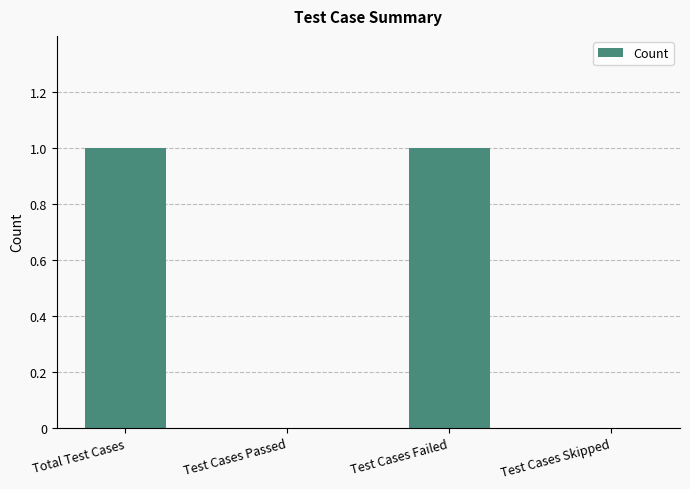

The value at Test Cases Failed is 1. True or false?

True